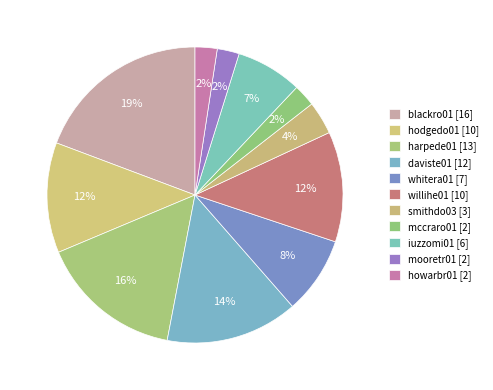

Count the number of slices in the pie.

11